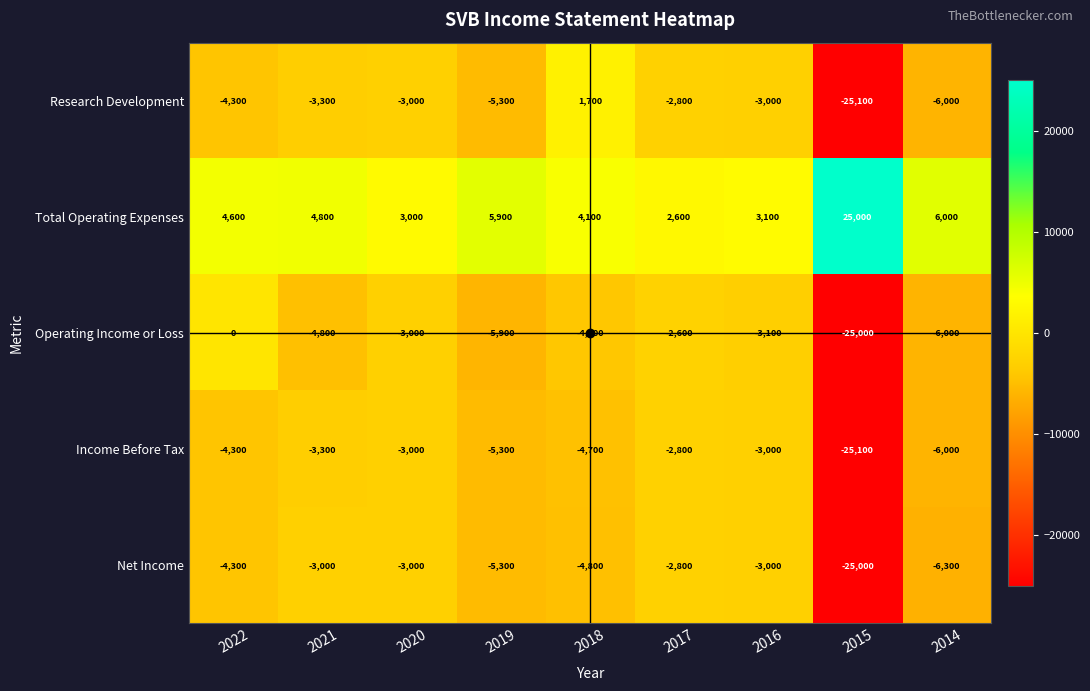

Which label corresponds to the largest value in the chart?

2015